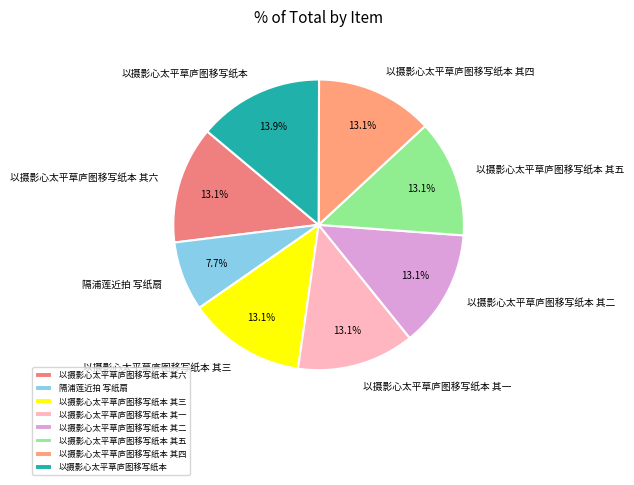

To the nearest percent, what is the difference between the largest and smallest slice percentages?

6%